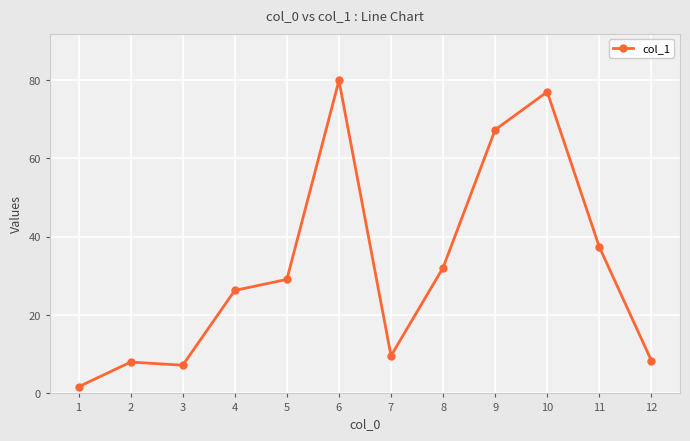

What is the value of the 8th point from the left?

32.1